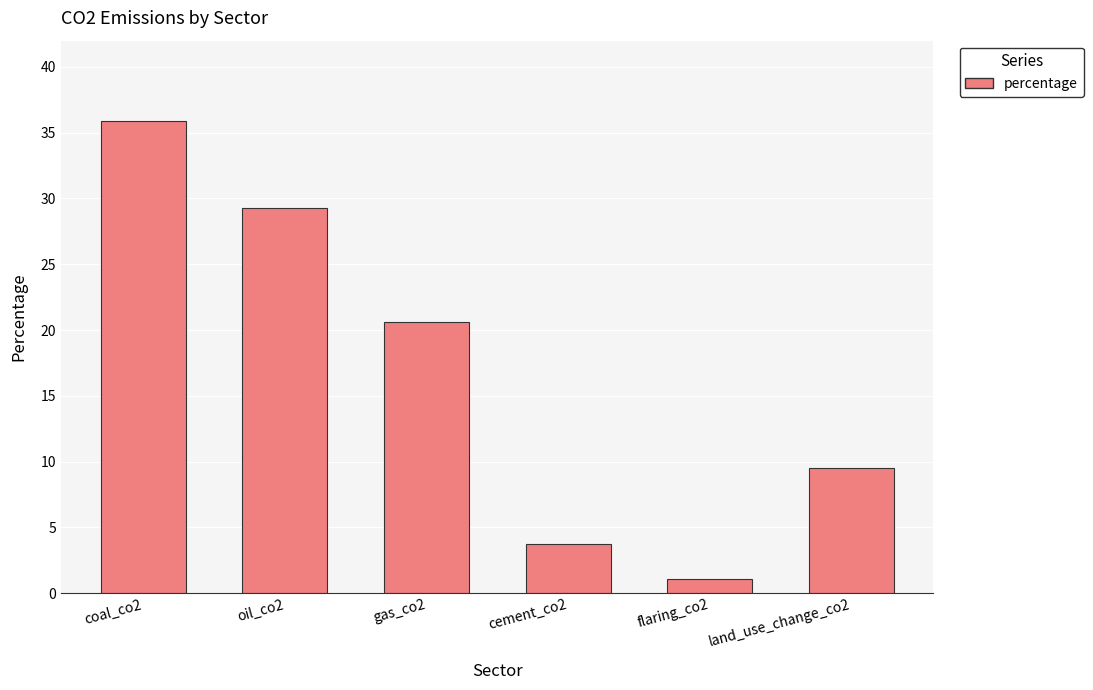

What is the smallest value displayed?

1.1